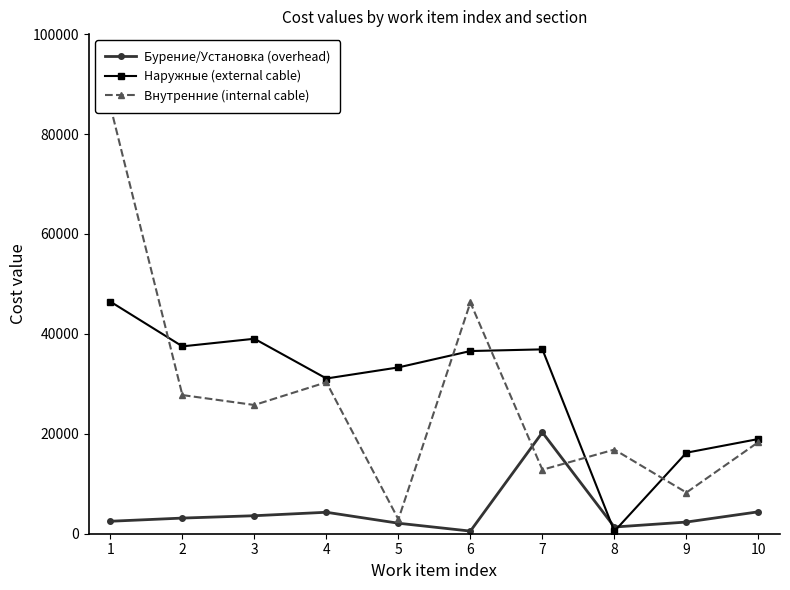

At how many categories does at least one series exceed 49101?

1